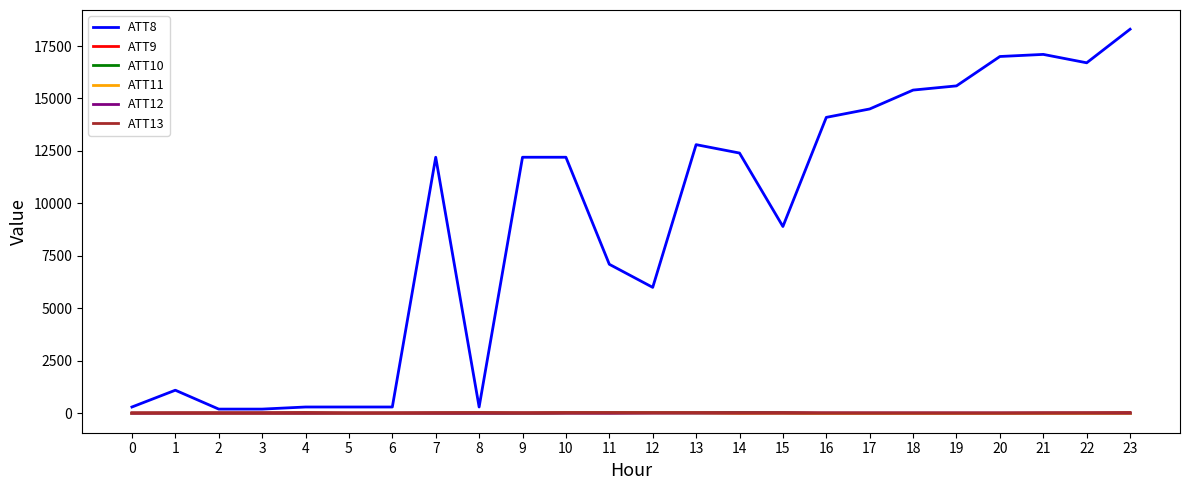

The value of ATT8 at 22 is 16700.0. True or false?

True